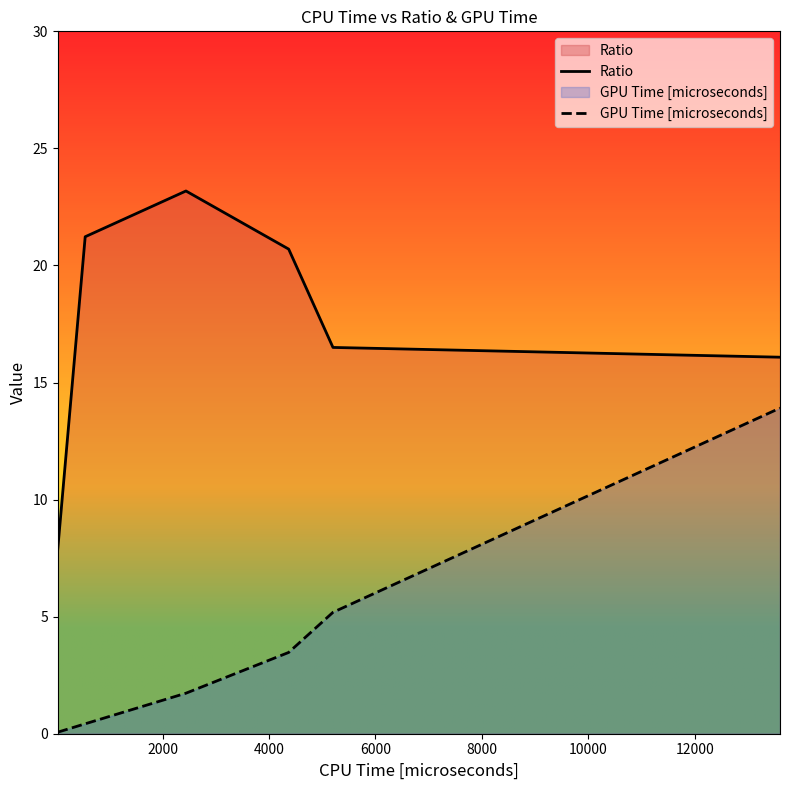

How many lines are shown in the chart?

2